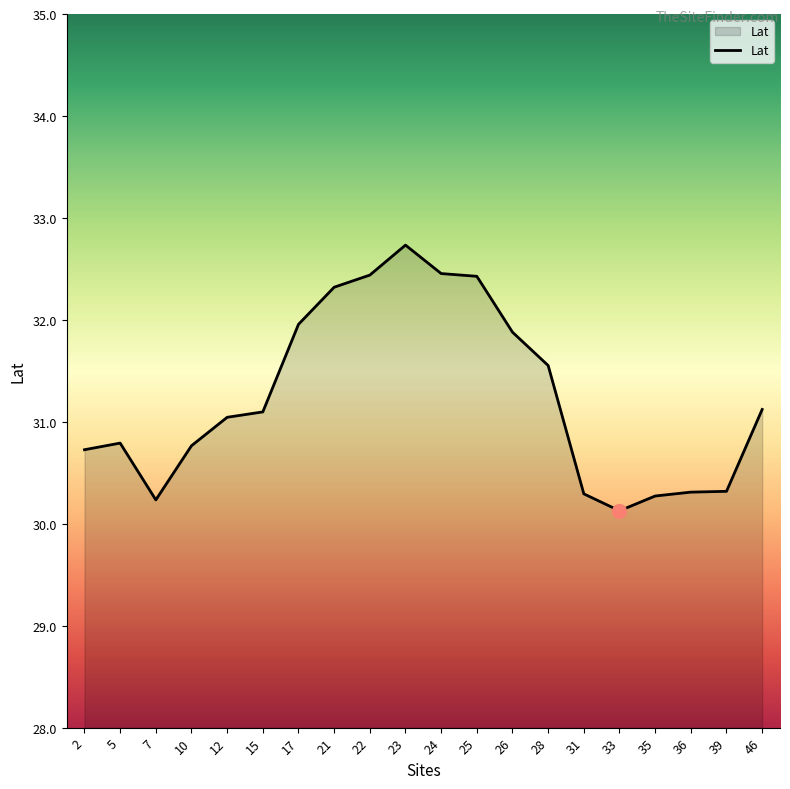

What is the change in value from 24 to 39?

-2.1